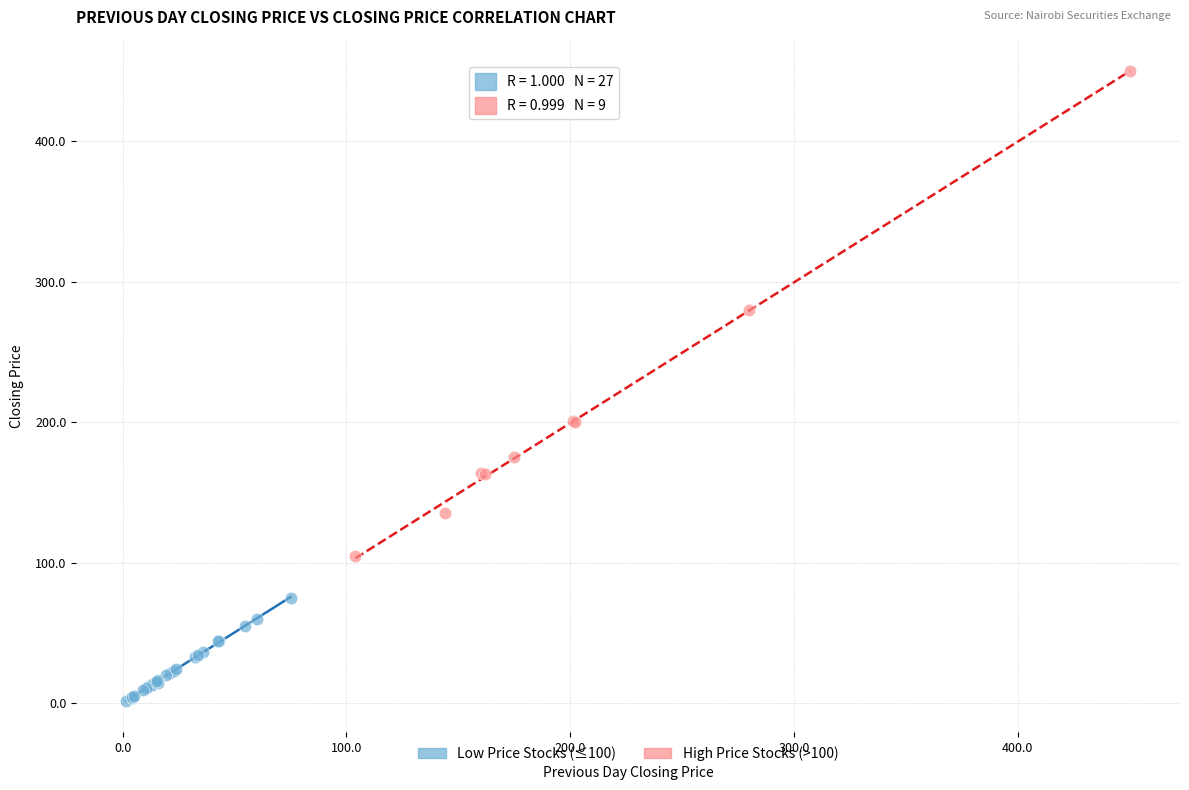

Which series contains the highest Y value?

High Price Stocks (>100)